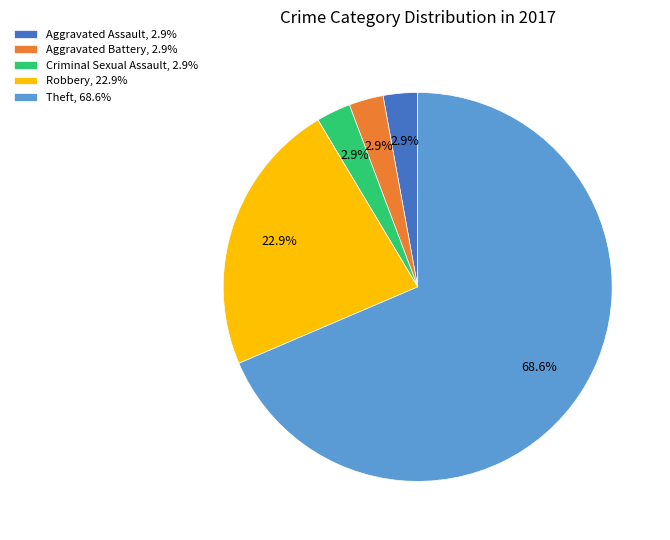

What is the majority slice?

Theft